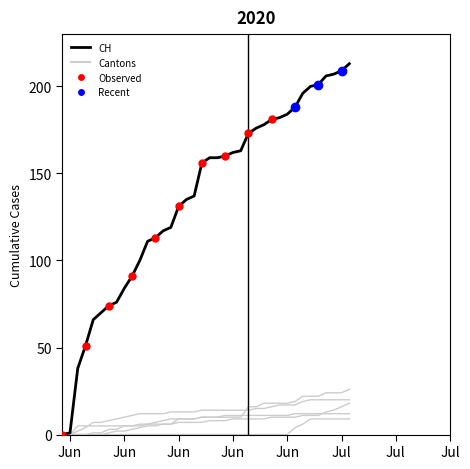

What is the greatest value displayed?

213